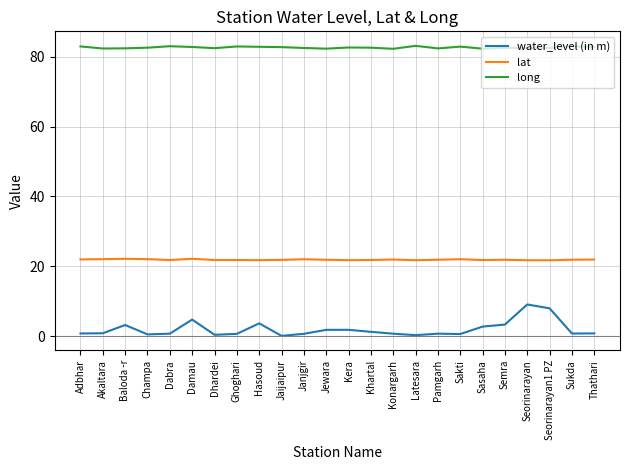

Which series has the largest total across all categories?

long